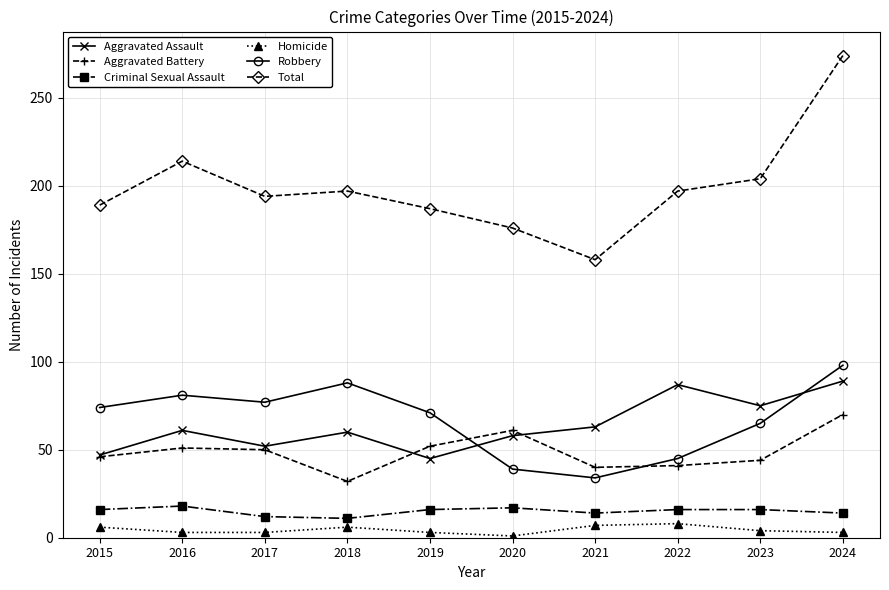

At which category does Aggravated Assault reach its first local peak?

2016